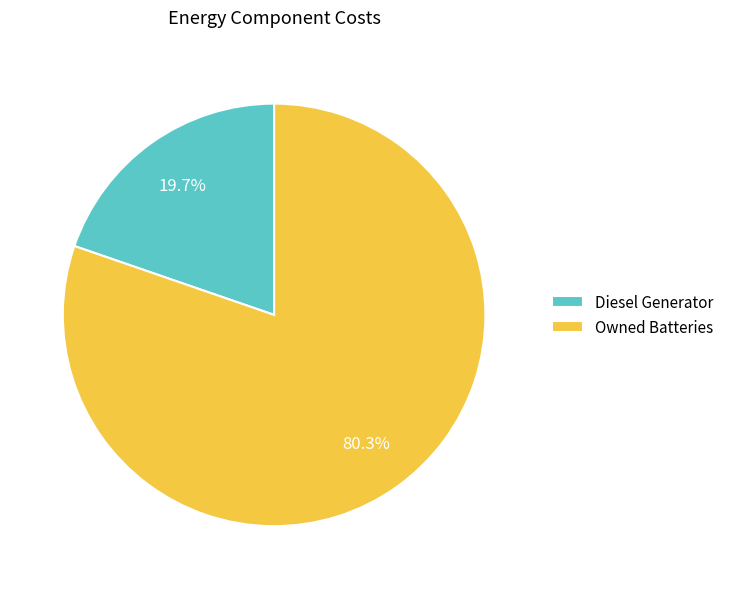

What percentage is NOT represented by Owned Batteries?

19.7%